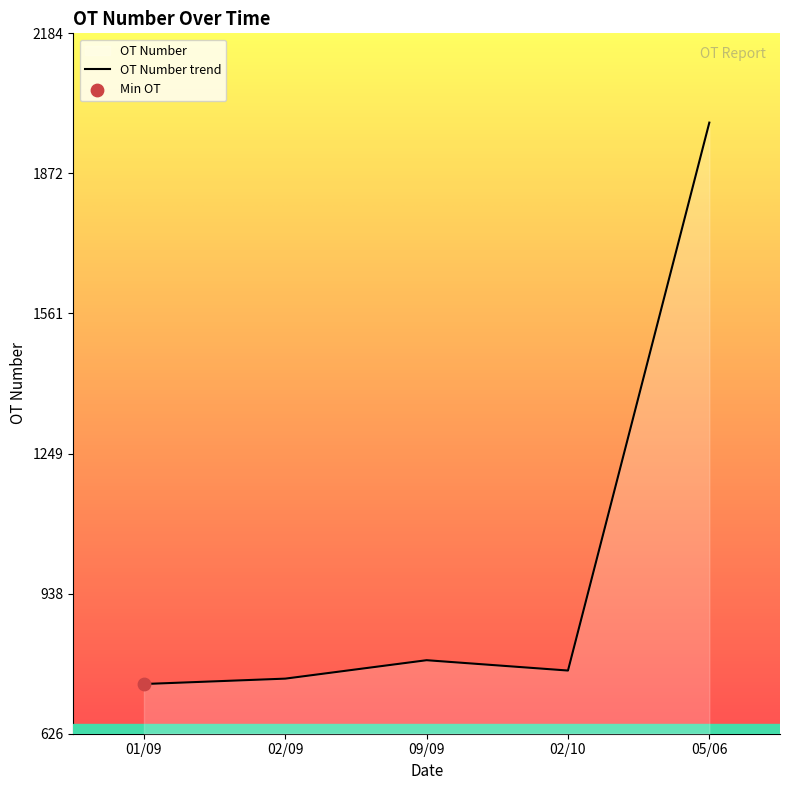

What is the ratio of the value at 02/10/2019 to the value at 02/10/2019?

1.0